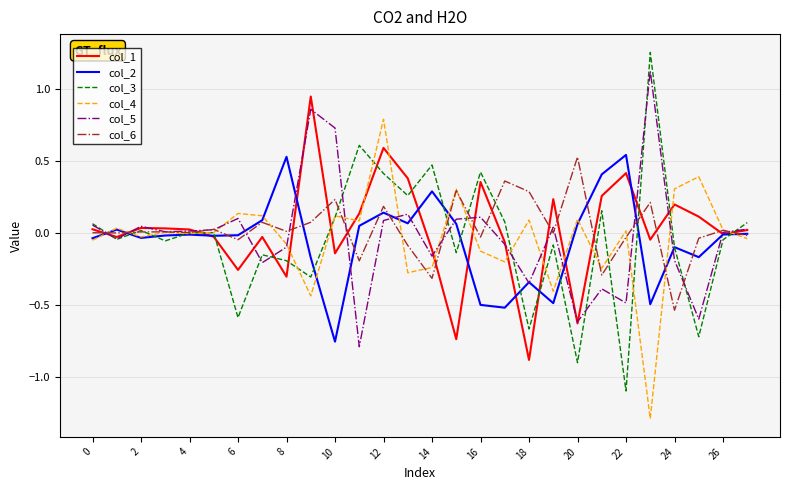

How many distinct data groups are displayed?

6